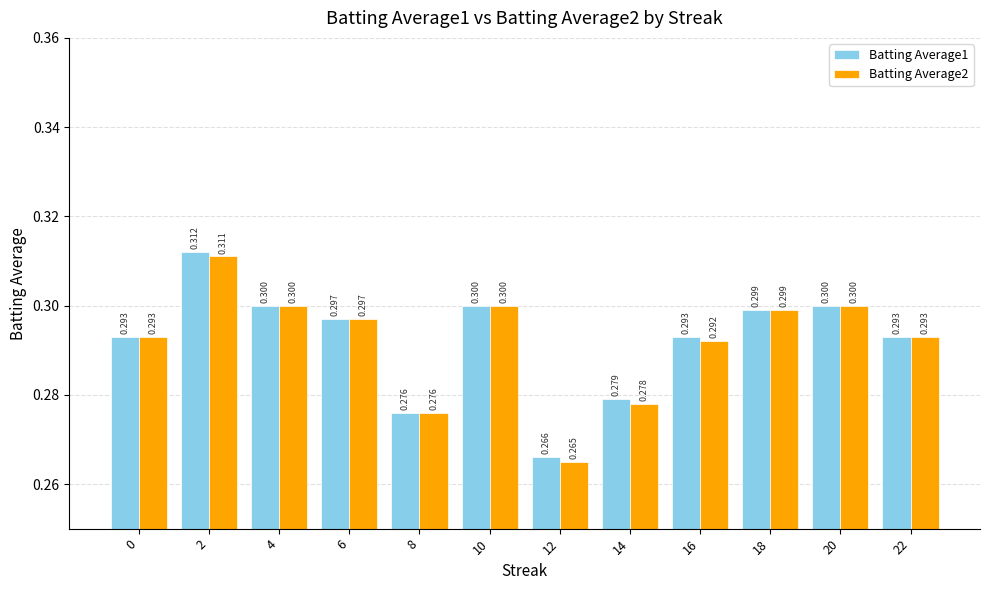

How many data points does each series have?

12